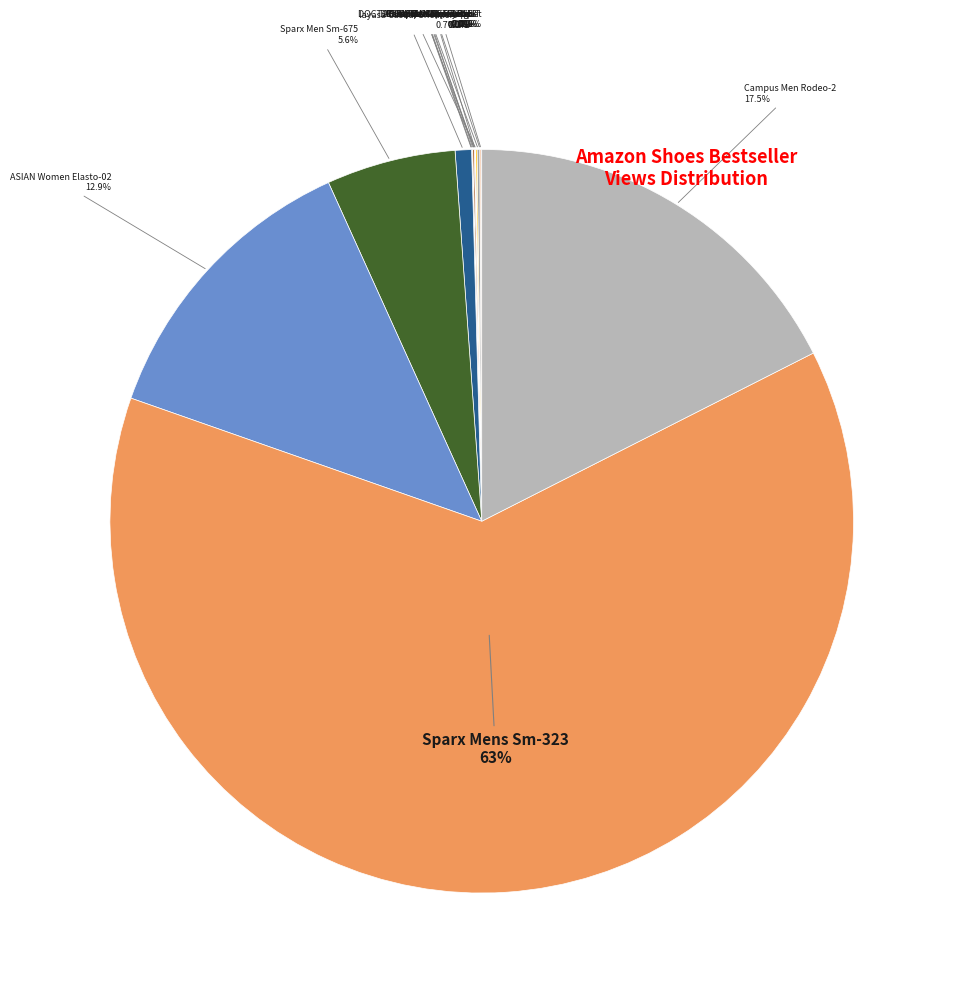

Which category accounts for the majority?

Sparx Mens Sm-323